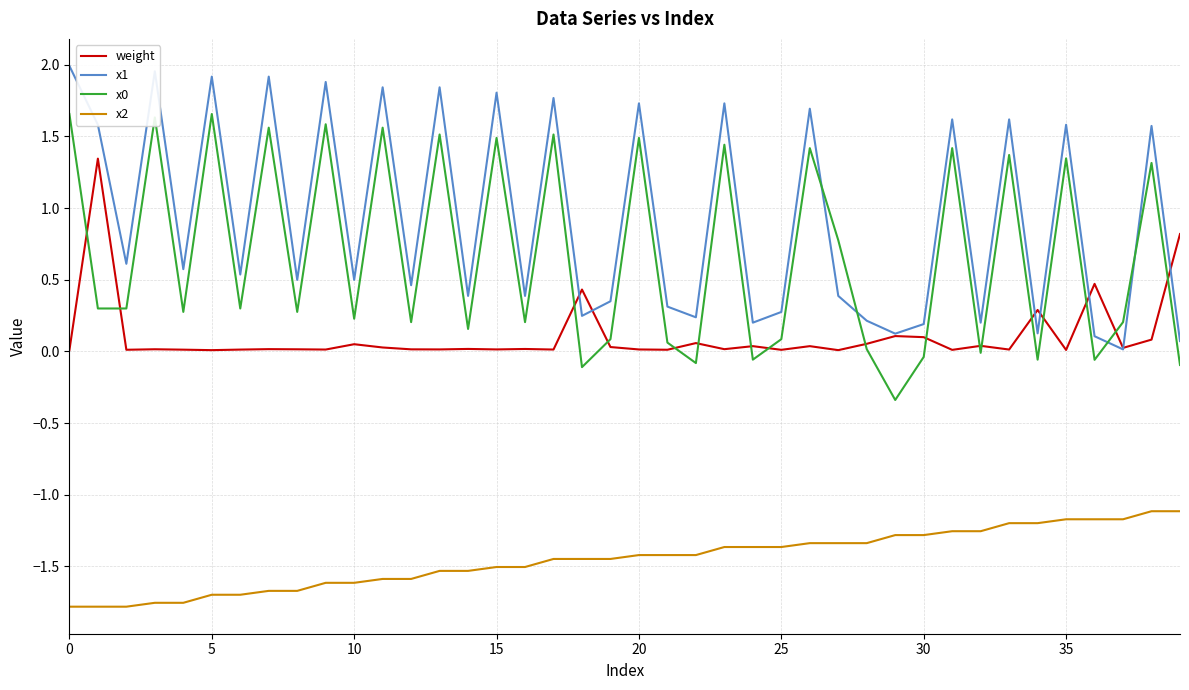

True or false: x2 and x0 cross at least once.

False